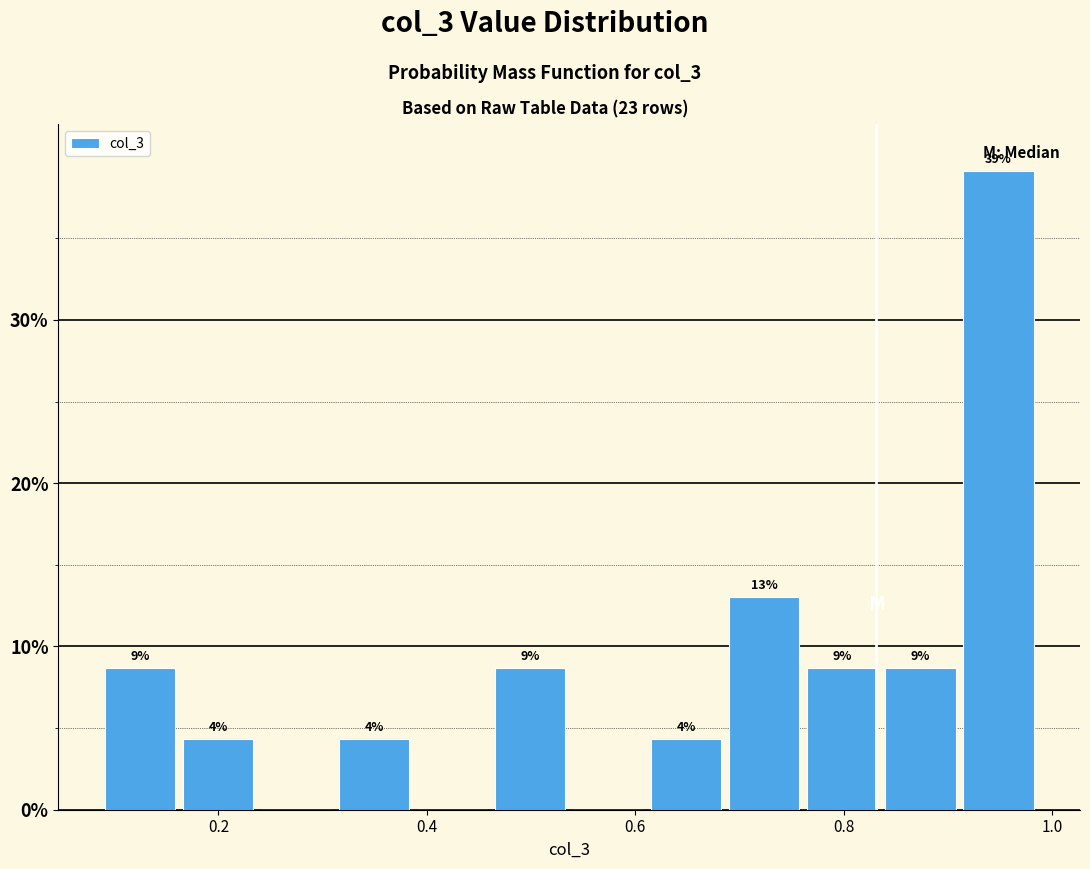

Read against the x-axis, roughly where is the centre of the tallest bar?

0.94